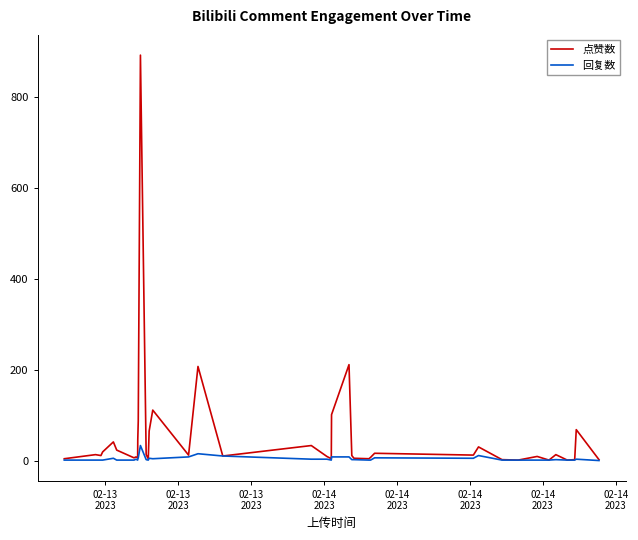

What is the greatest value displayed?

892